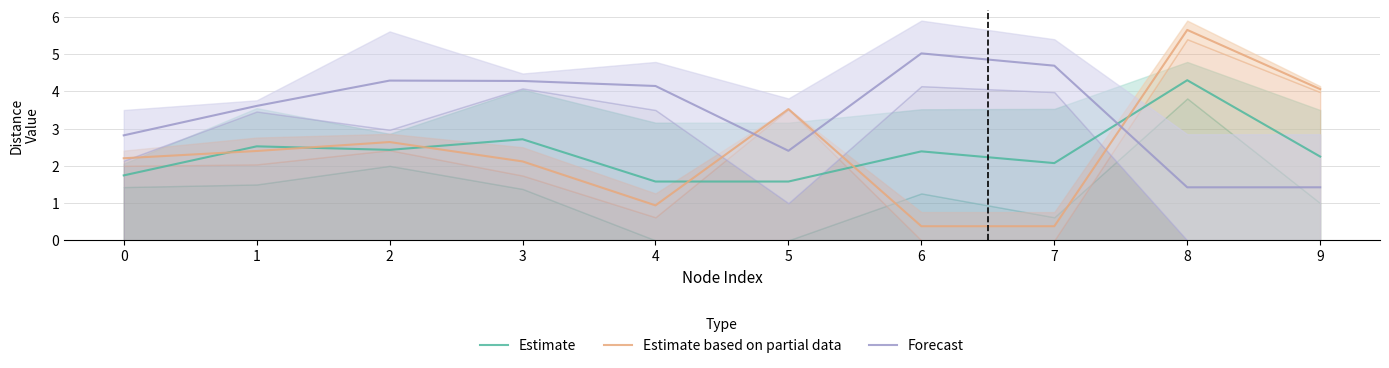

How many data points in Estimate based on partial data are less than 2?

3